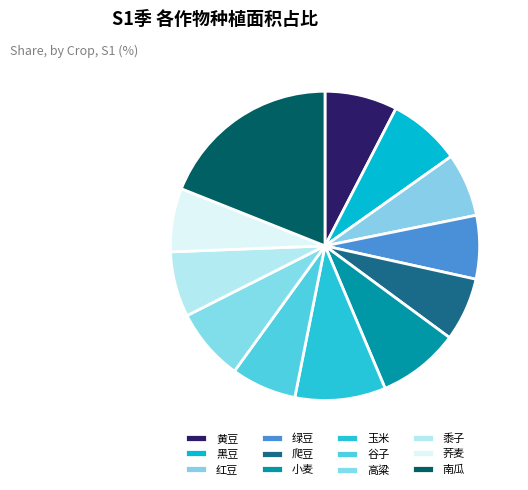

How many slices are in this pie chart?

12